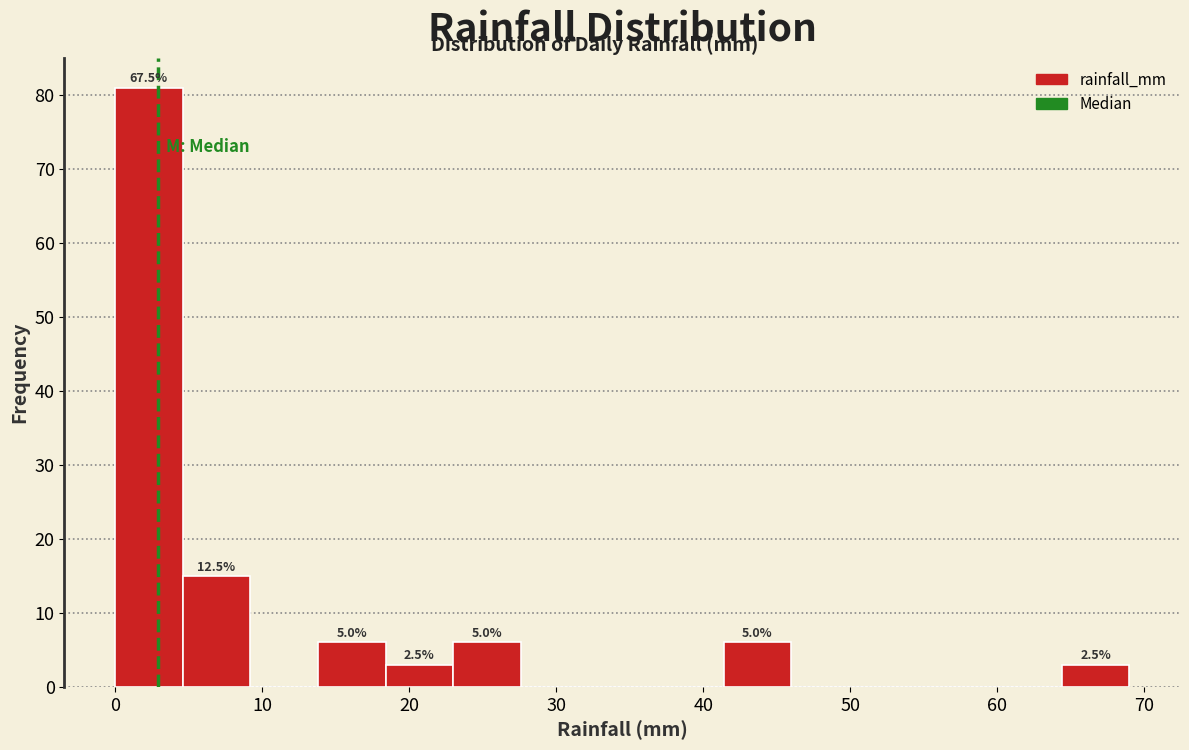

Which range on the x-axis has the tallest bar?

0 to 5